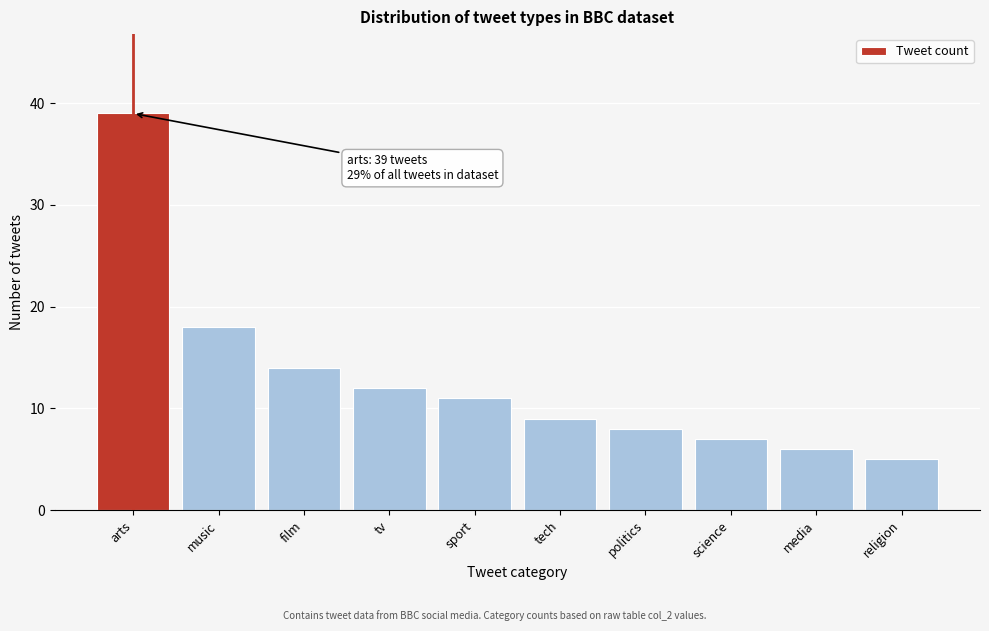

Reading left to right, extract all data points from this chart.

arts=39	music=18	film=14	tv=12	sport=11	tech=9	politics=8	science=7	media=6	religion=5